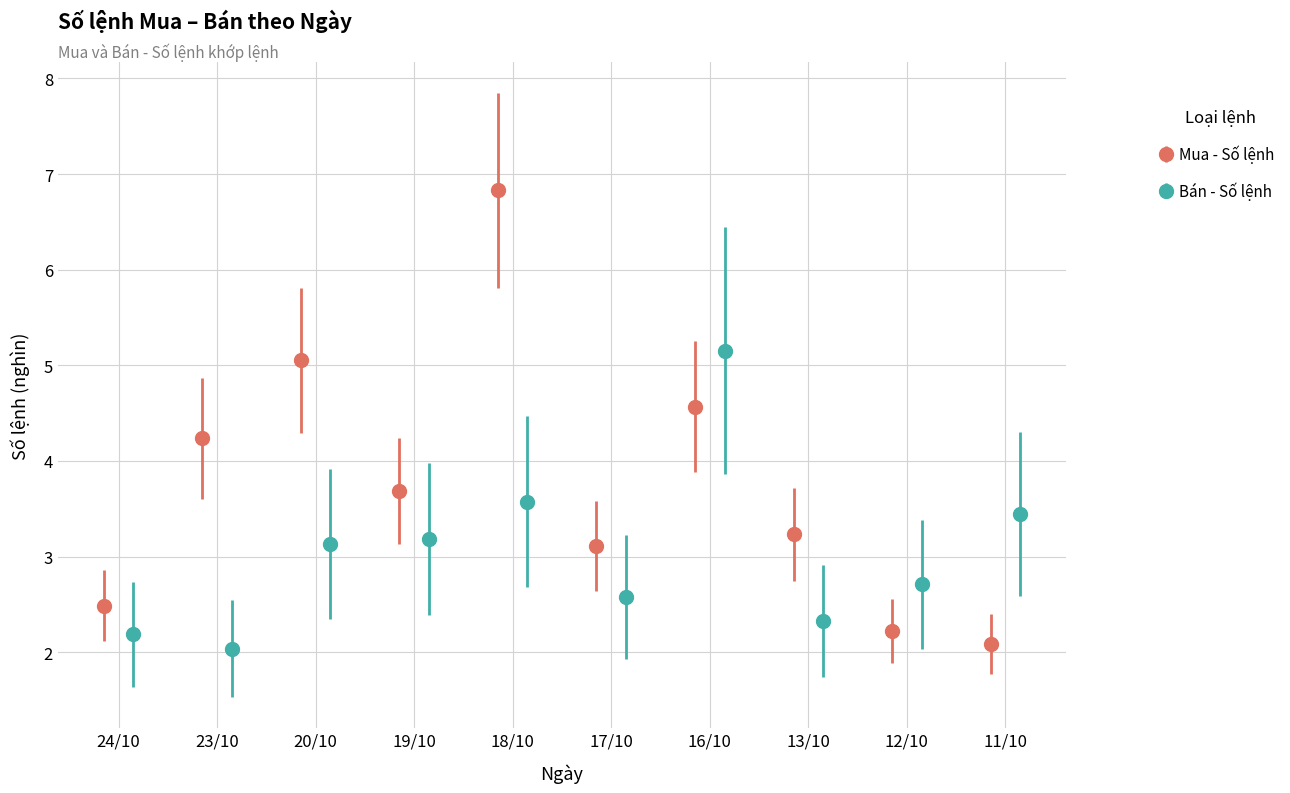

What is the value of the Mua - Số lệnh point at the 3rd from the left?

5.1